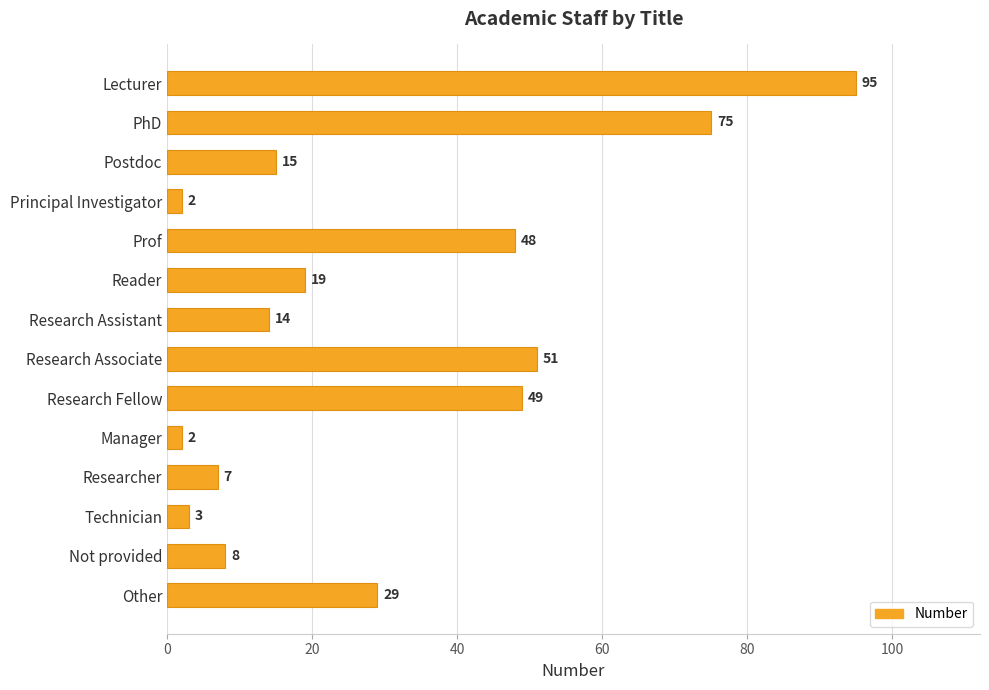

Reading bottom to top, extract all data points from this chart.

29	8	3	7	2	49	51	14	19	48	2	15	75	95